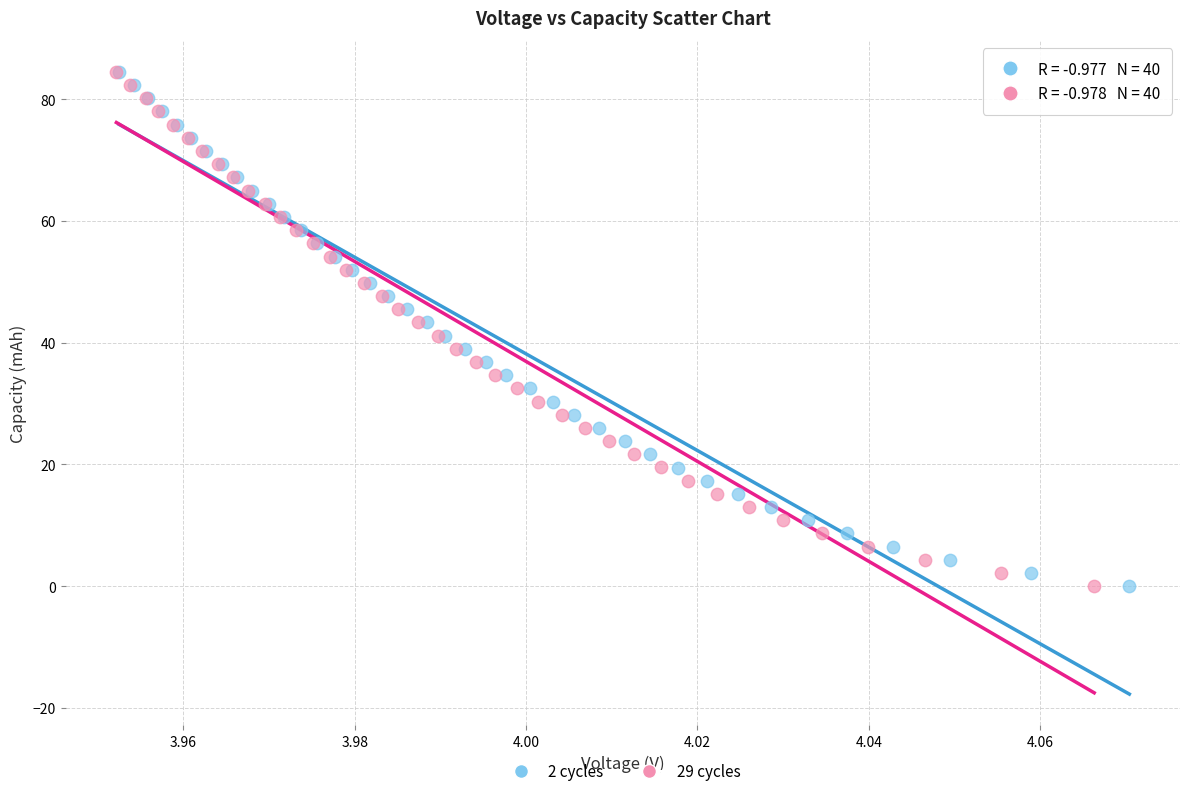

Which series has the largest Y range (max minus min)?

29 cycles